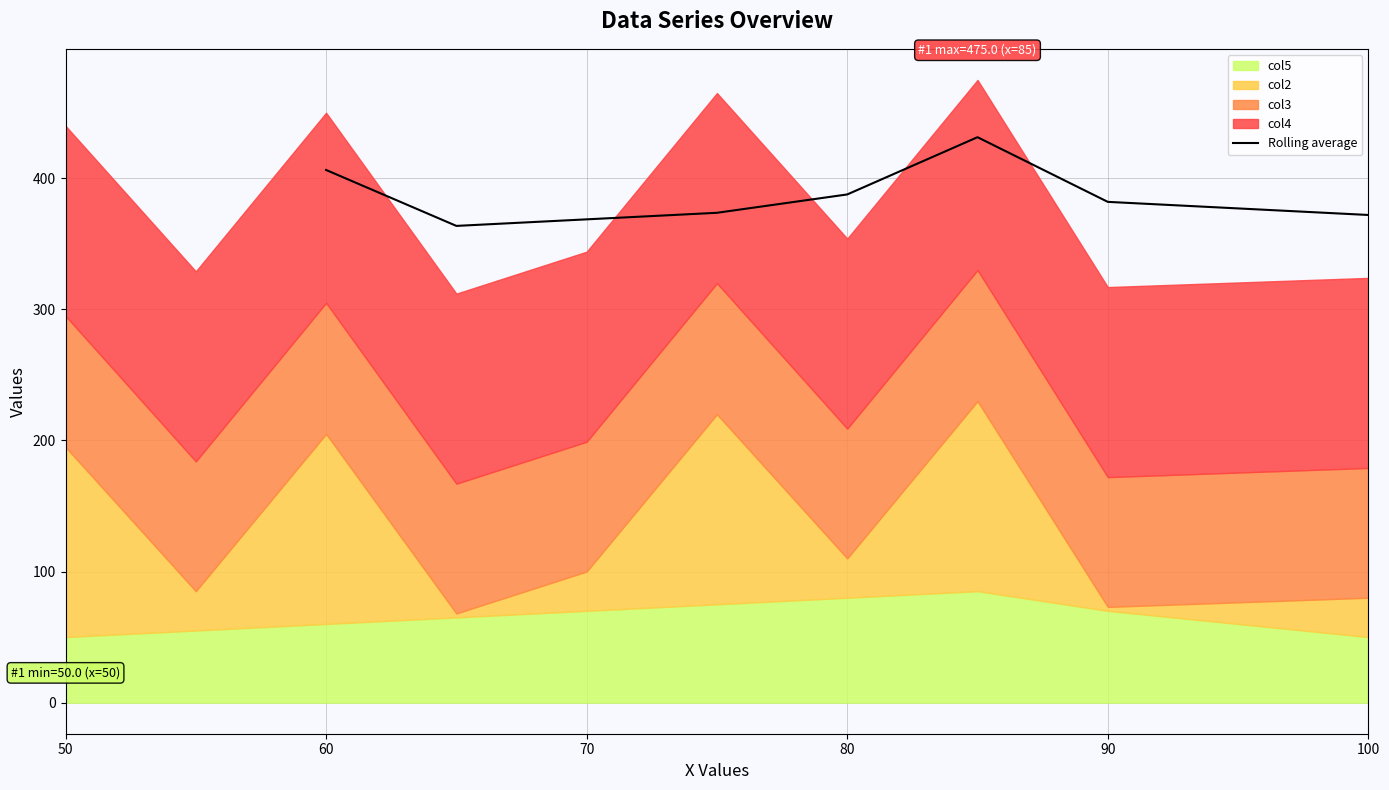

True or false: Rolling average has a value of 387.7 at 80.

True